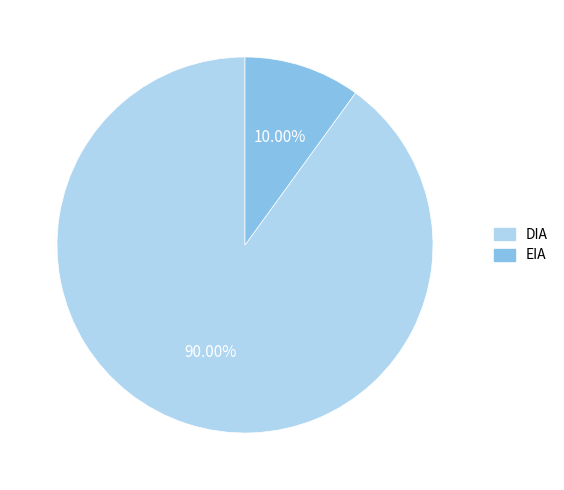

Between EIA and DIA, which is larger?

DIA